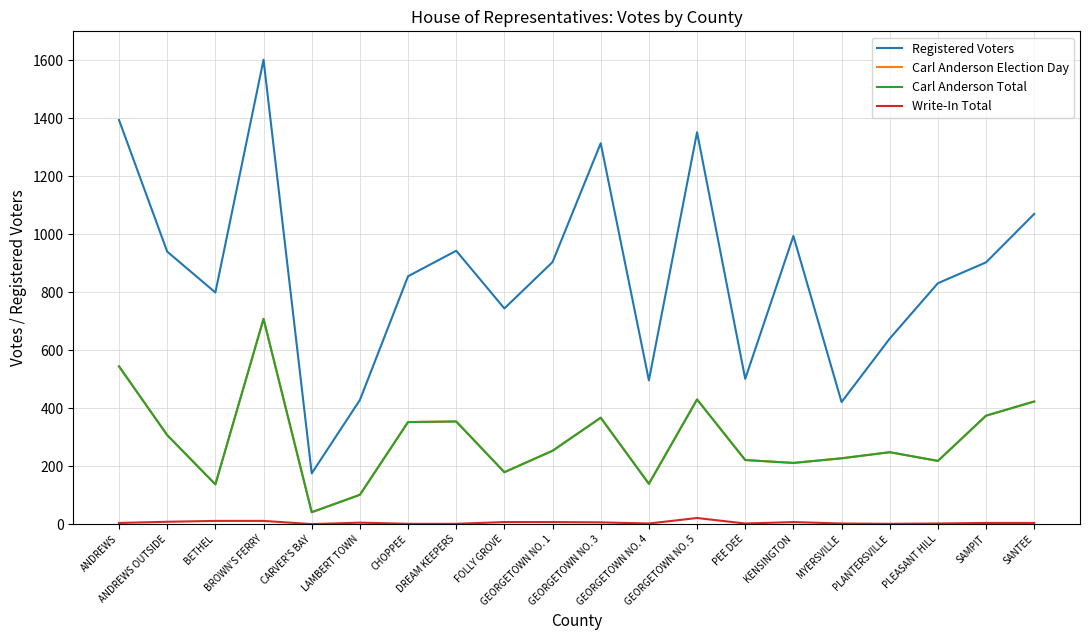

How many interior local peaks does the Carl Anderson Total series have?

5